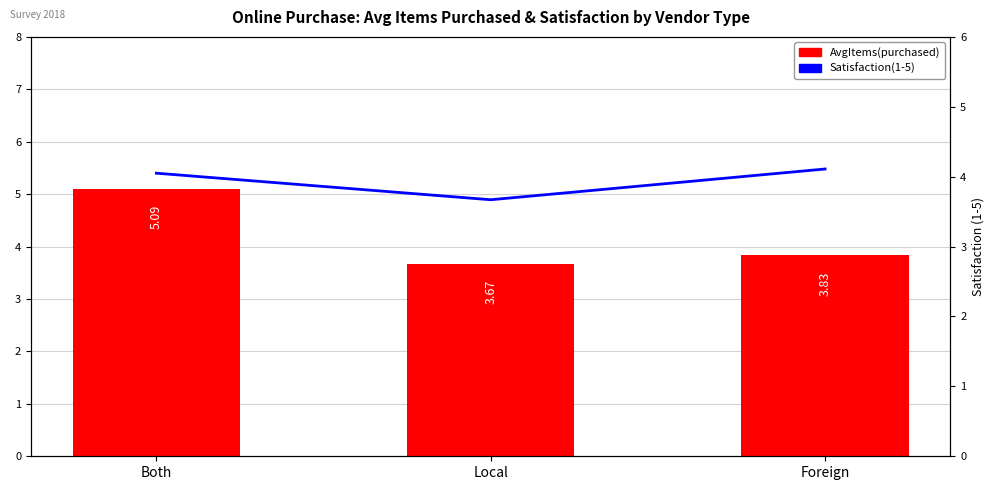

Where is Satisfaction(1-5) nearest to the value 3?

Local